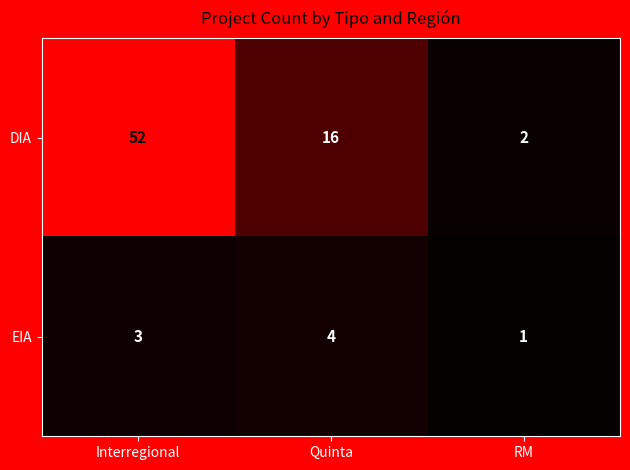

List the series in order of their peak value, highest first.

DIA, EIA